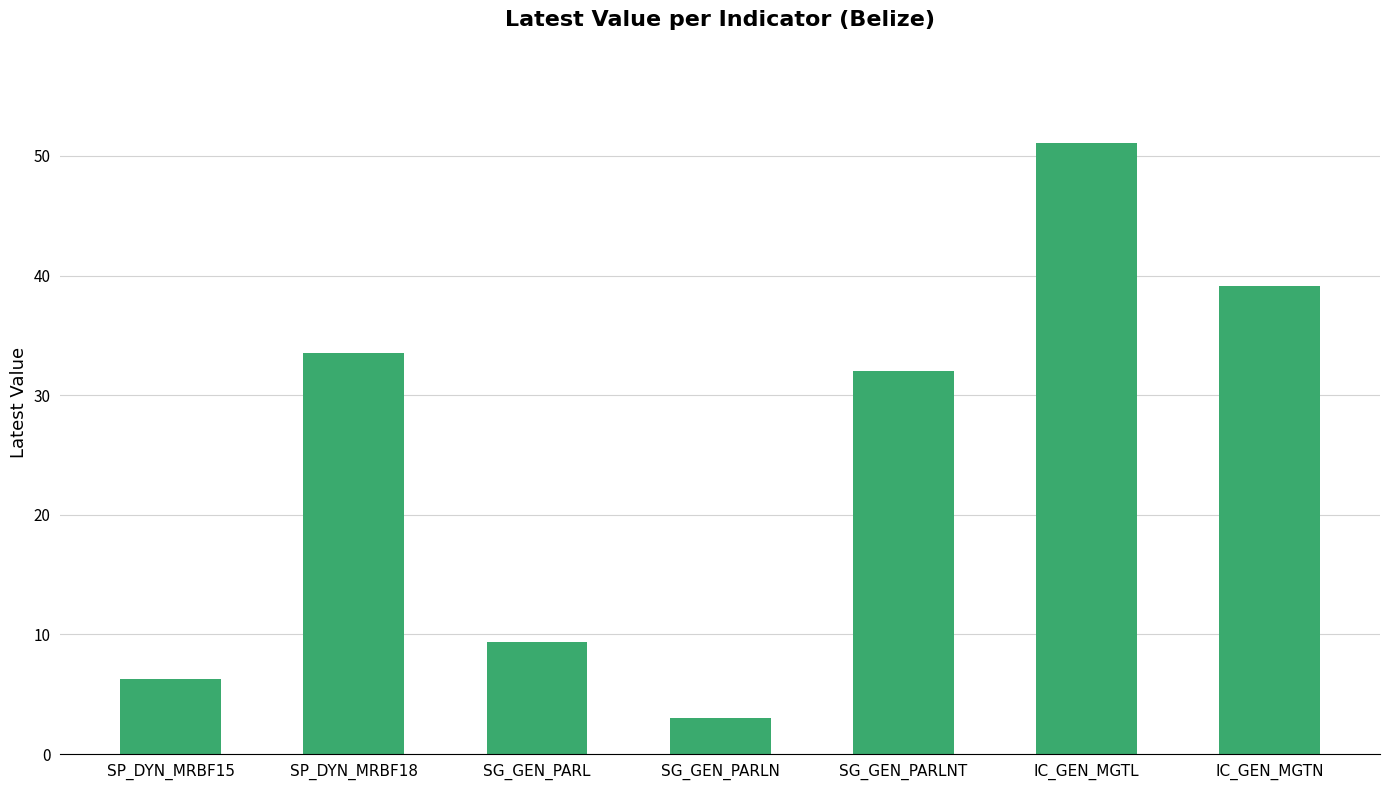

Reading left to right, extract all data points from this chart.

SP_DYN_MRBF15=6.3	SP_DYN_MRBF18=33.5	SG_GEN_PARL=9.4	SG_GEN_PARLN=3.0	SG_GEN_PARLNT=32.0	IC_GEN_MGTL=51.1	IC_GEN_MGTN=39.1